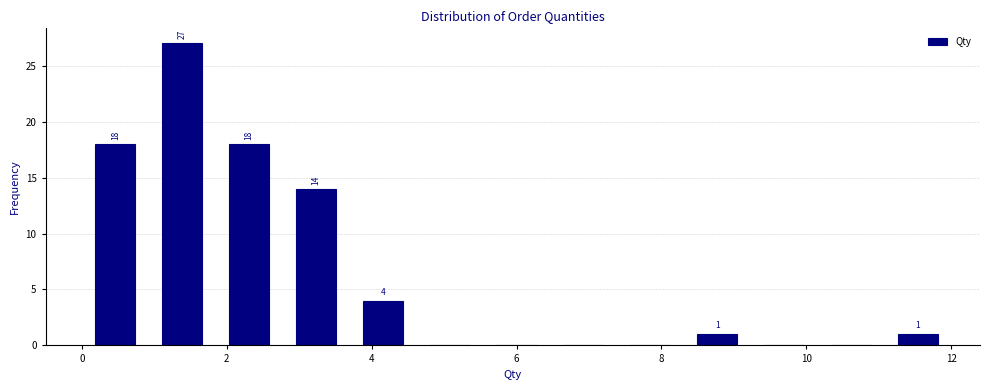

Which range on the x-axis has the tallest bar?

1.0 to 1.8